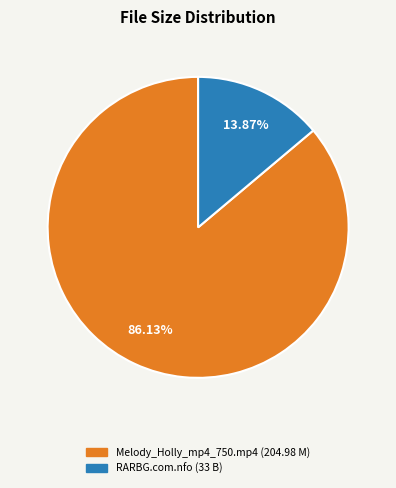

How many slices are in this pie chart?

2